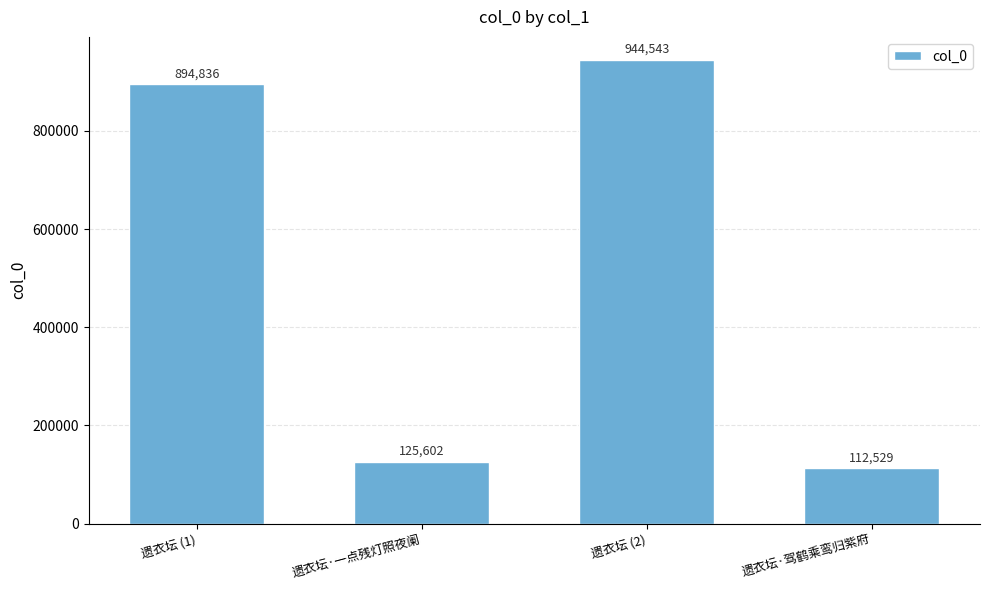

What is the minimum value shown in the chart?

112529